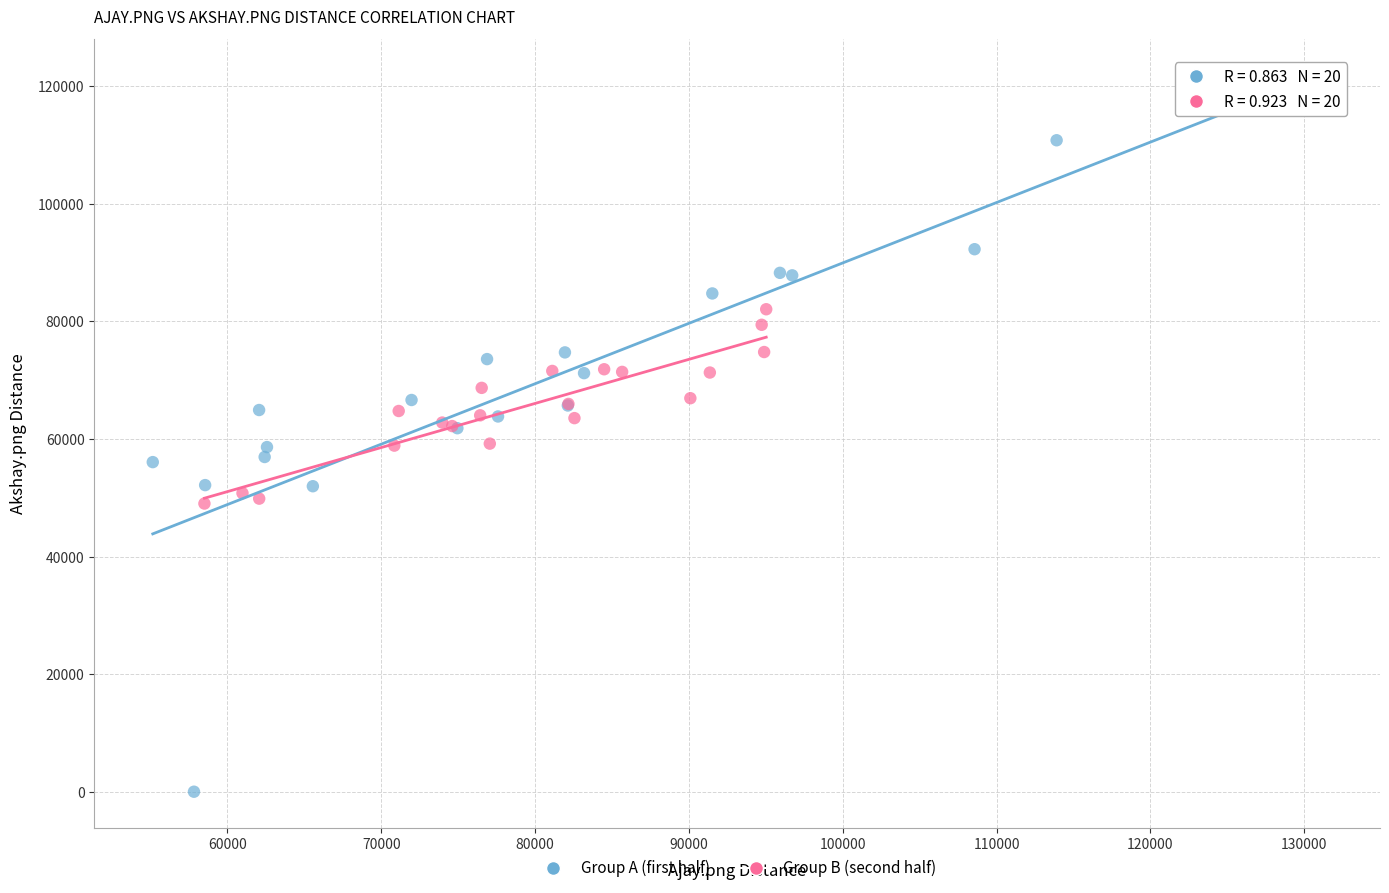

Which series contains the lowest Y value?

Group A (first half)